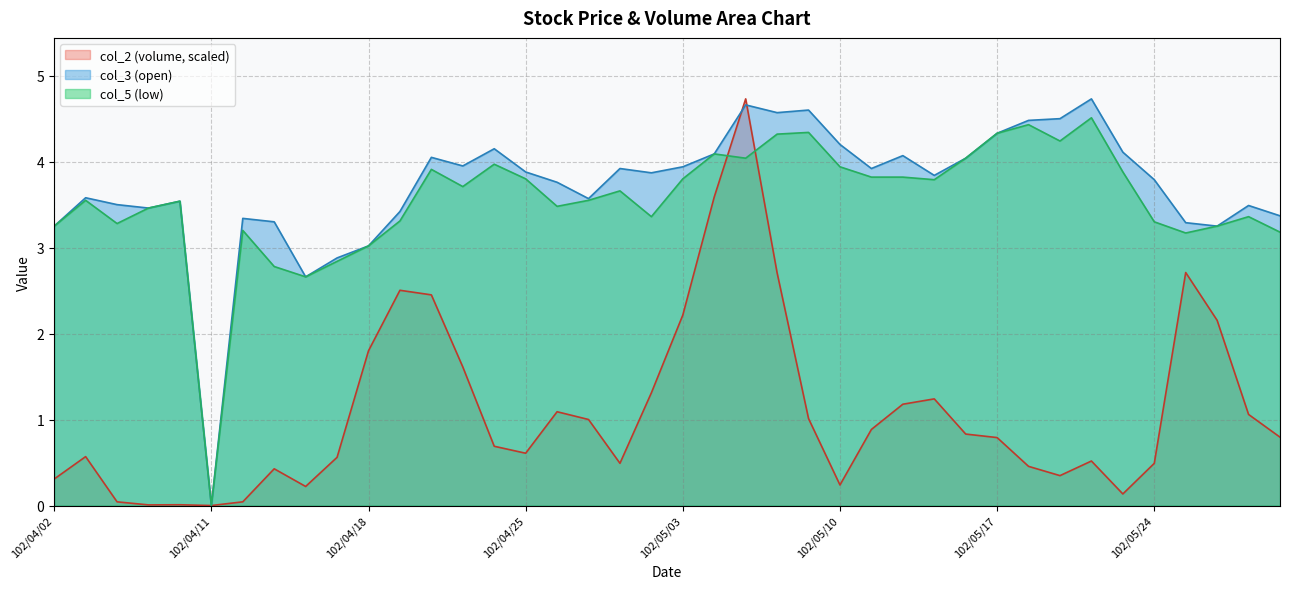

How many interior local valleys does the col_2 series have?

8